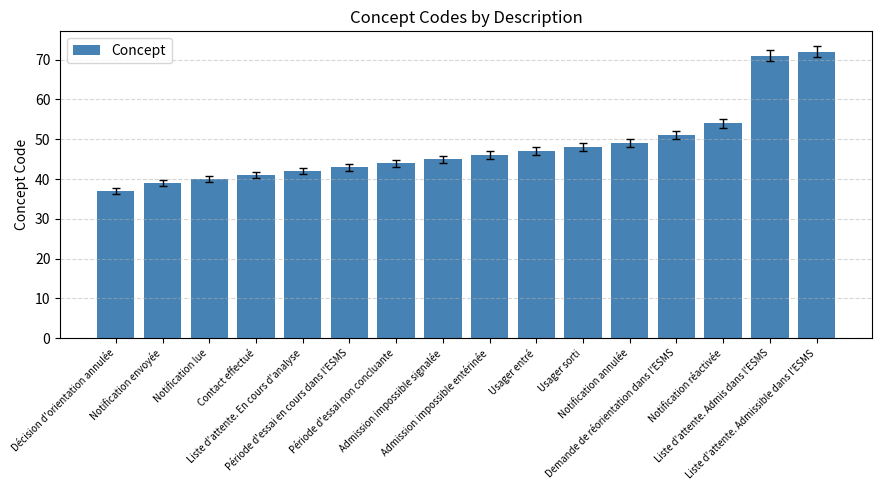

What is the value of the 15th bar from the left?

71